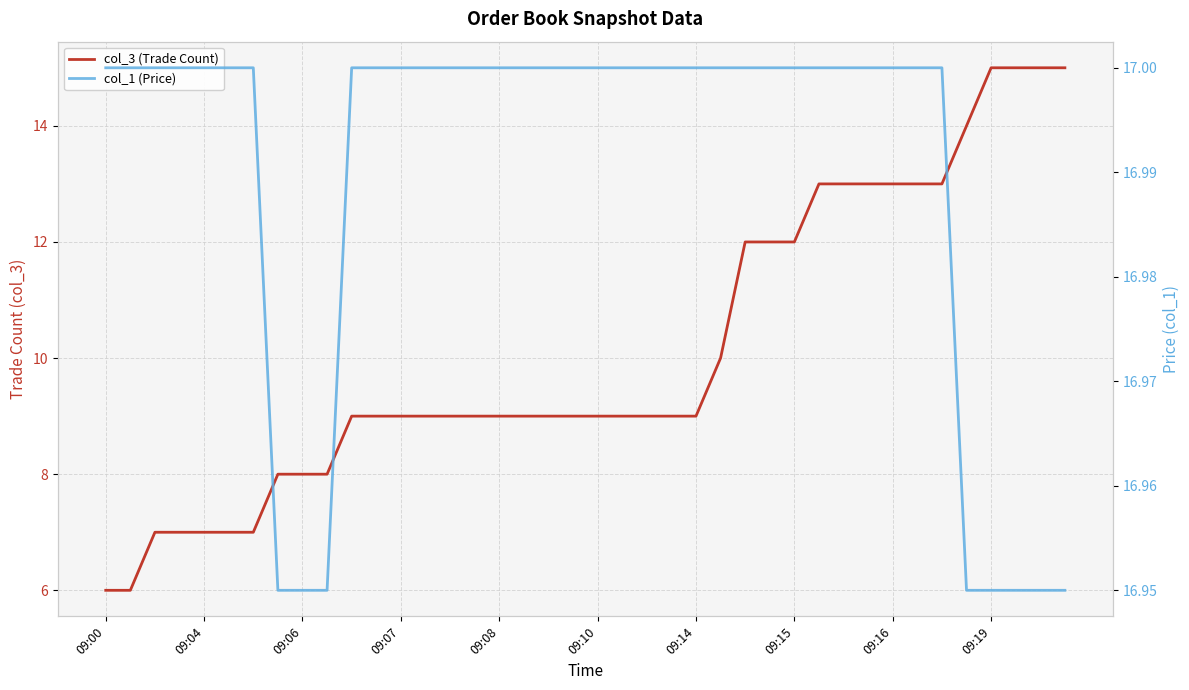

Where does the col_3 (Trade Count) series first go above 9?

25